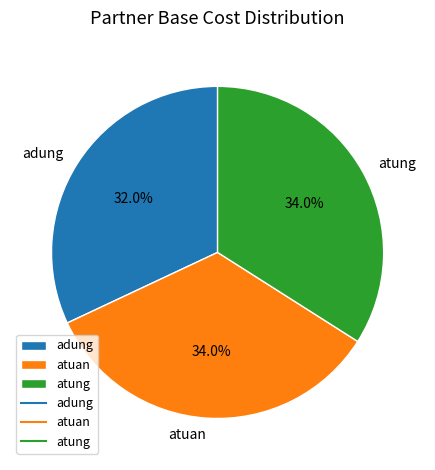

To the nearest percent, what percentage of the pie is atung?

34%